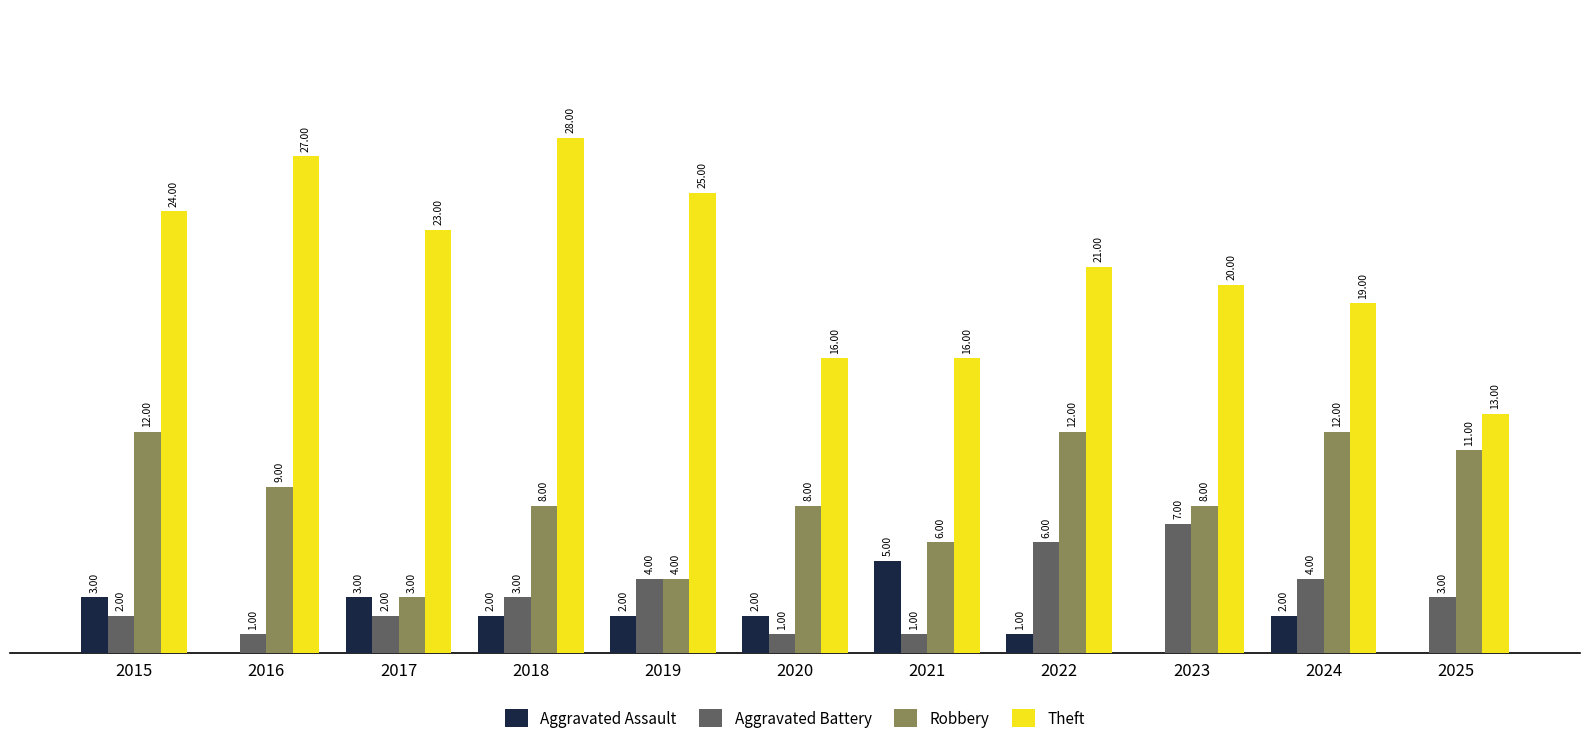

Which series changed the most between 2015 and 2024?

Theft